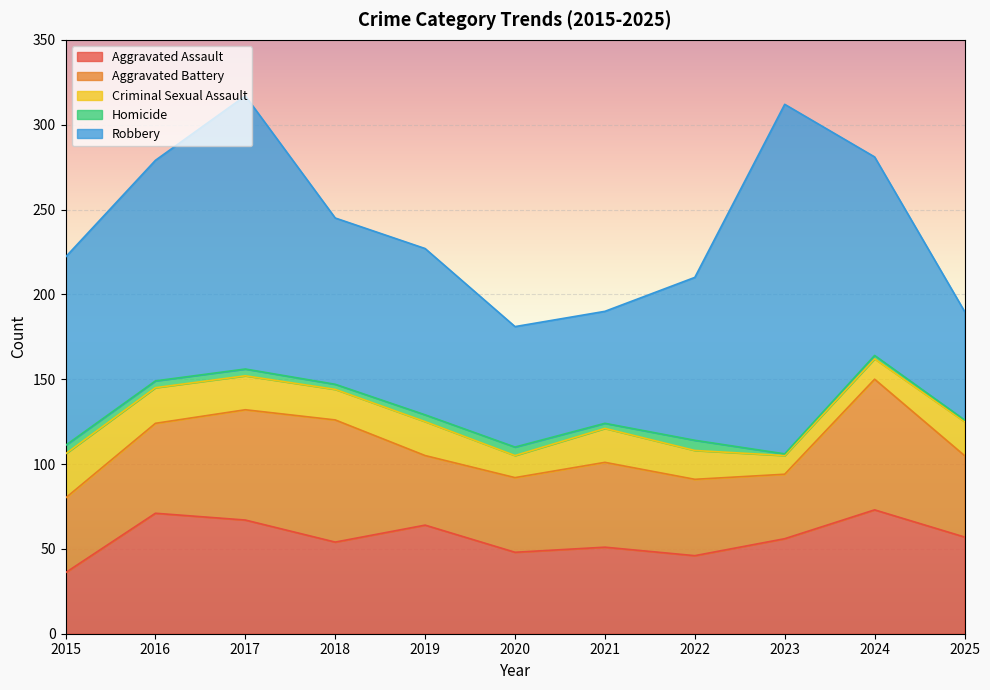

What is the value of the Aggravated Battery point at the 11th from the left?

48